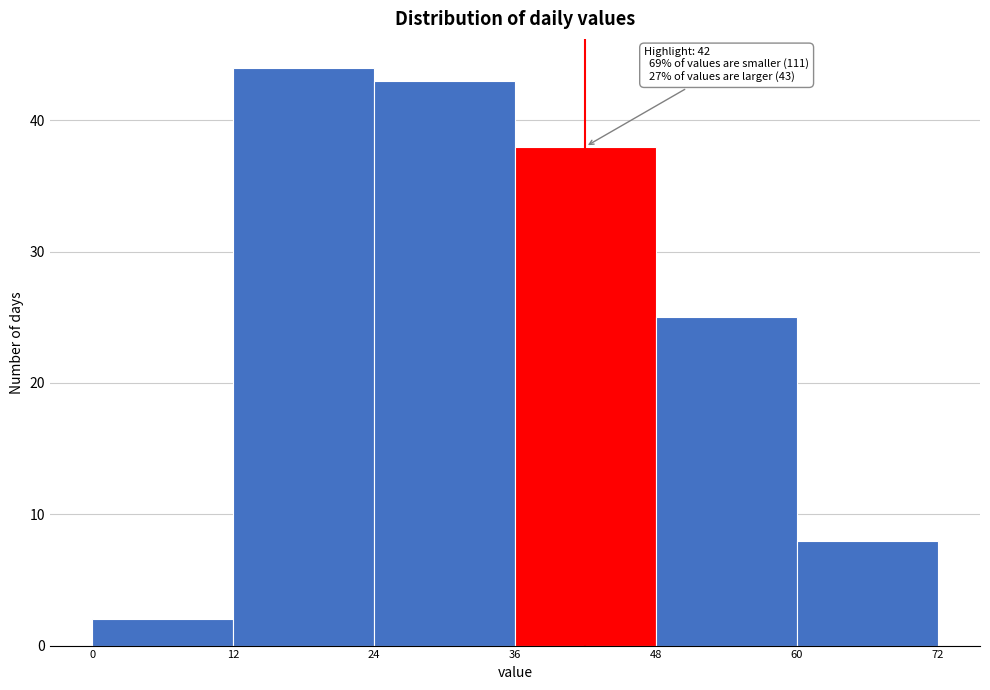

Over which range of the x-axis is the bar tallest?

12 to 24